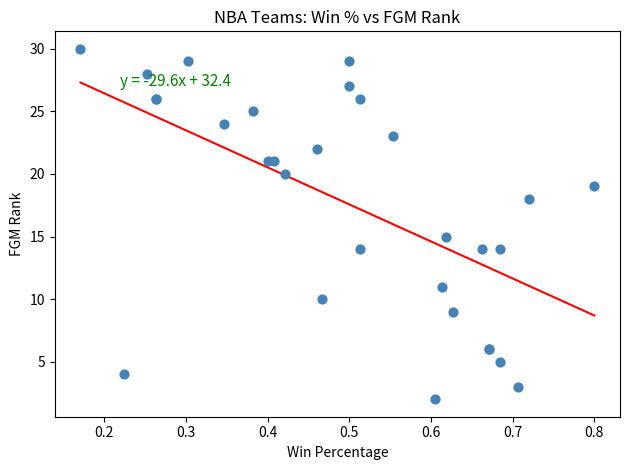

What Y value in the scatter plot is closest to 16?

15